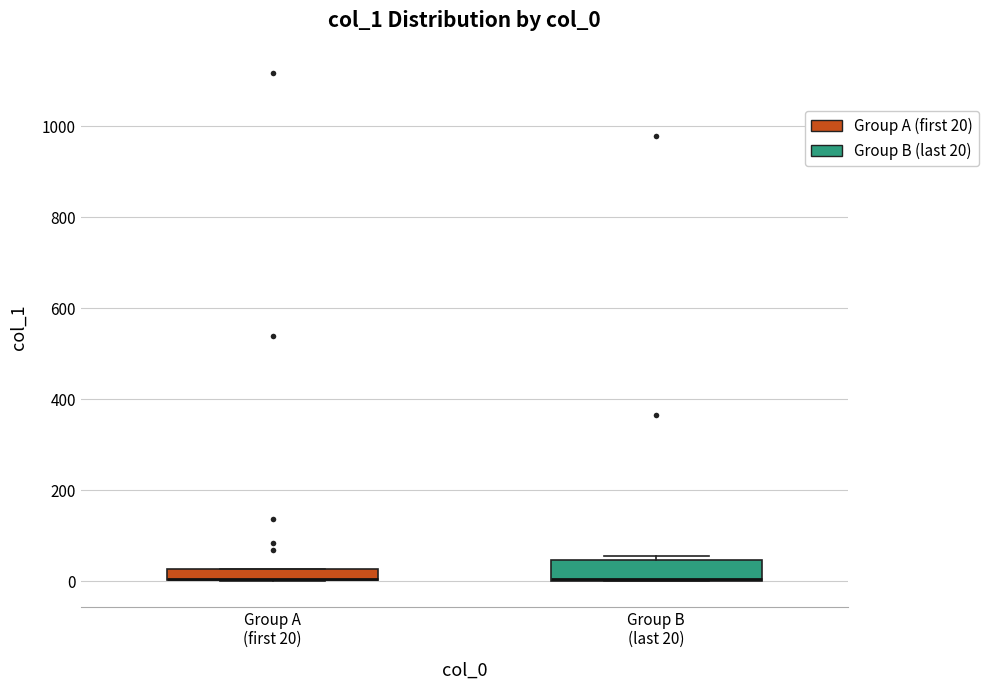

Where is the upper edge of the box for Group B (last 20) on the y-axis? The values are not printed on the chart, so give them approximately, as read against the axis.

40